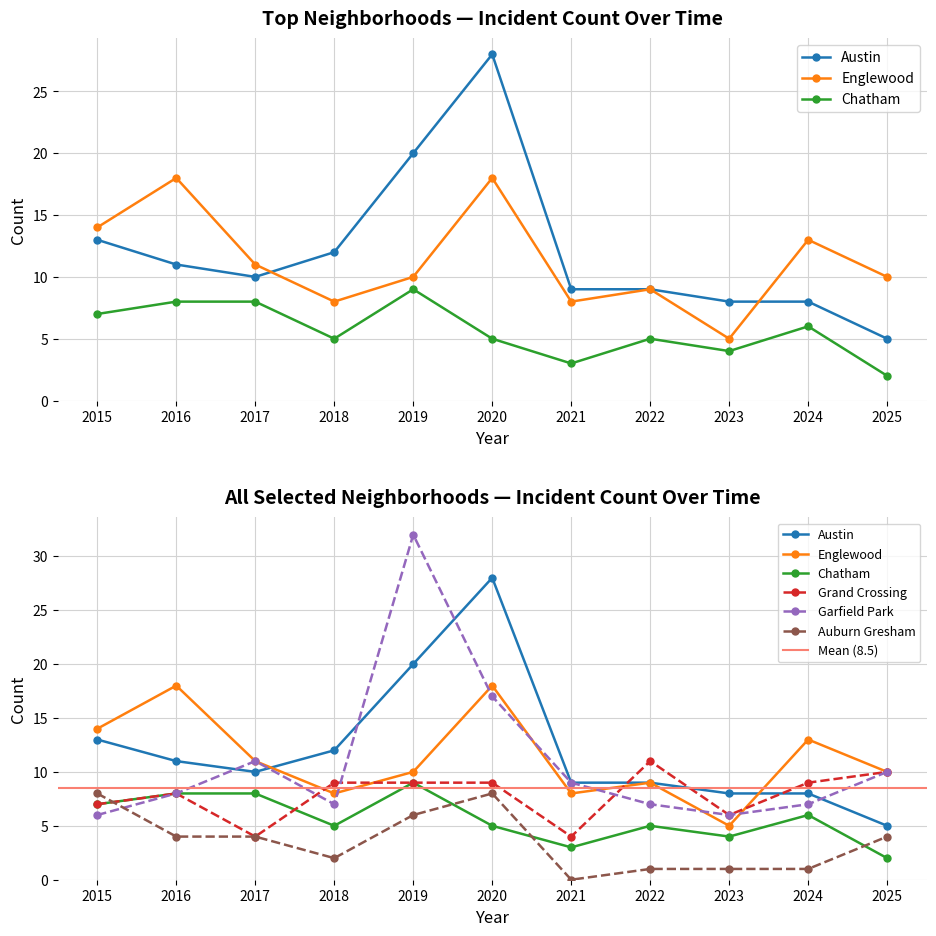

Which series ends up on top after the final intersection of Auburn Gresham and Garfield Park?

Garfield Park